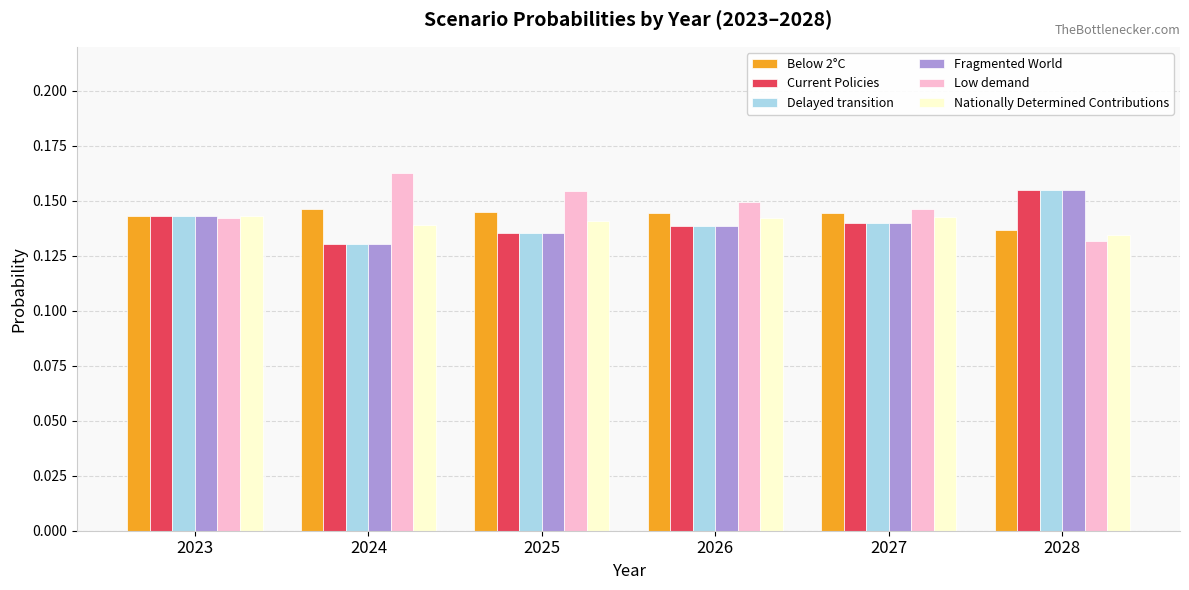

How many bars are there in total?

36